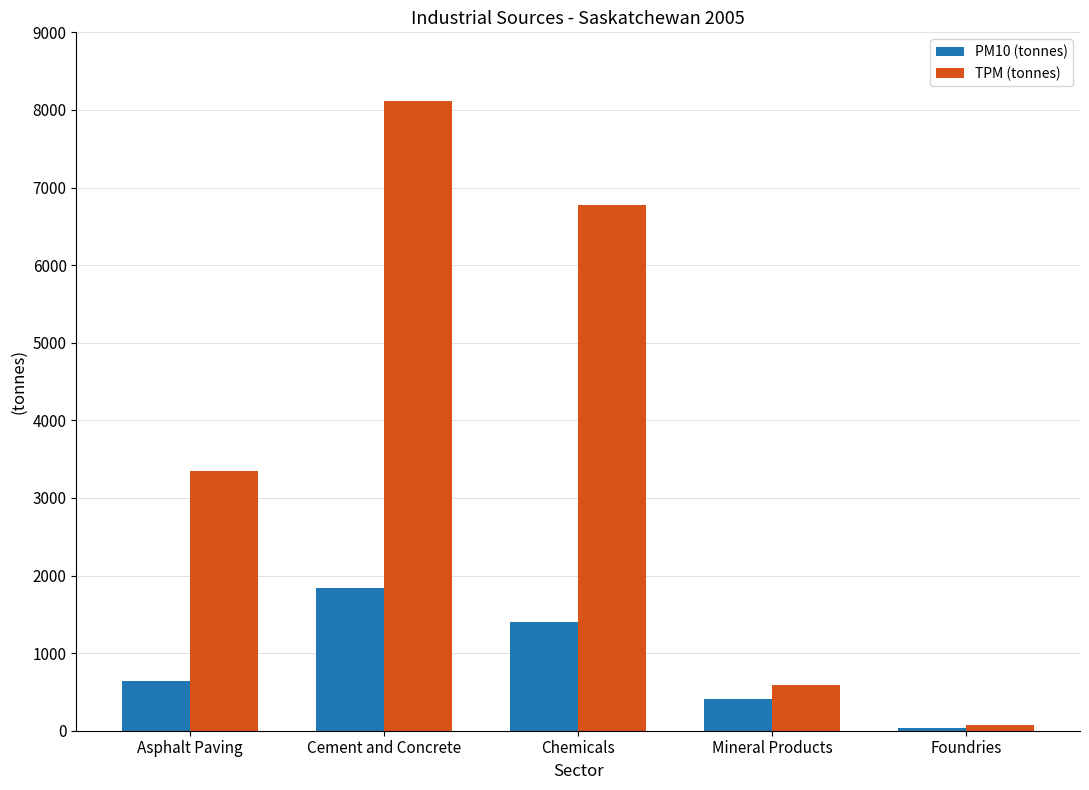

Reading left to right, extract all data points from this chart.

PM10 (tonnes): 641	1836	1403	406	35
TPM (tonnes): 3353	8116	6781	591	76